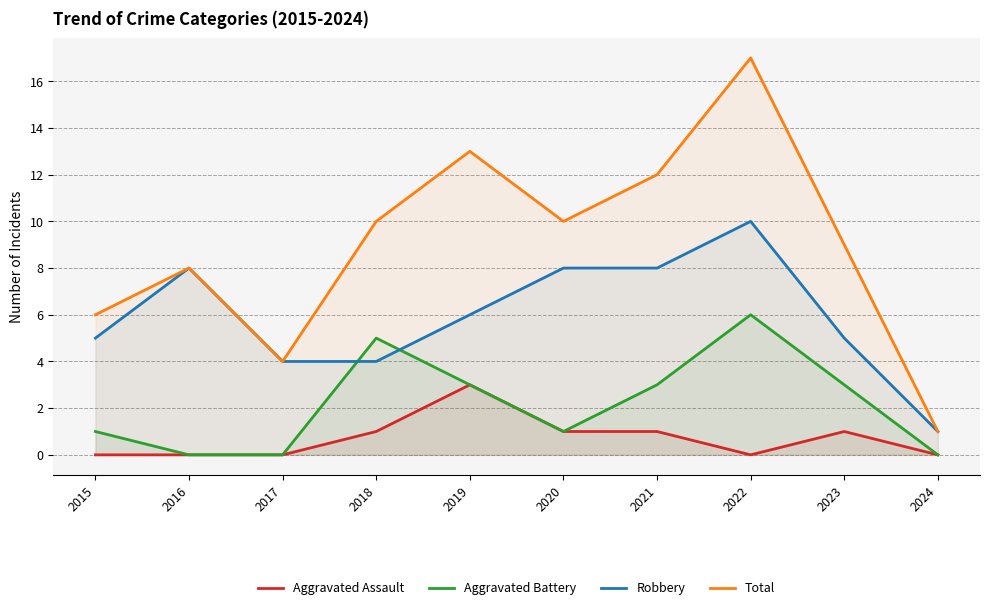

How many data points in Aggravated Battery are above 3?

2